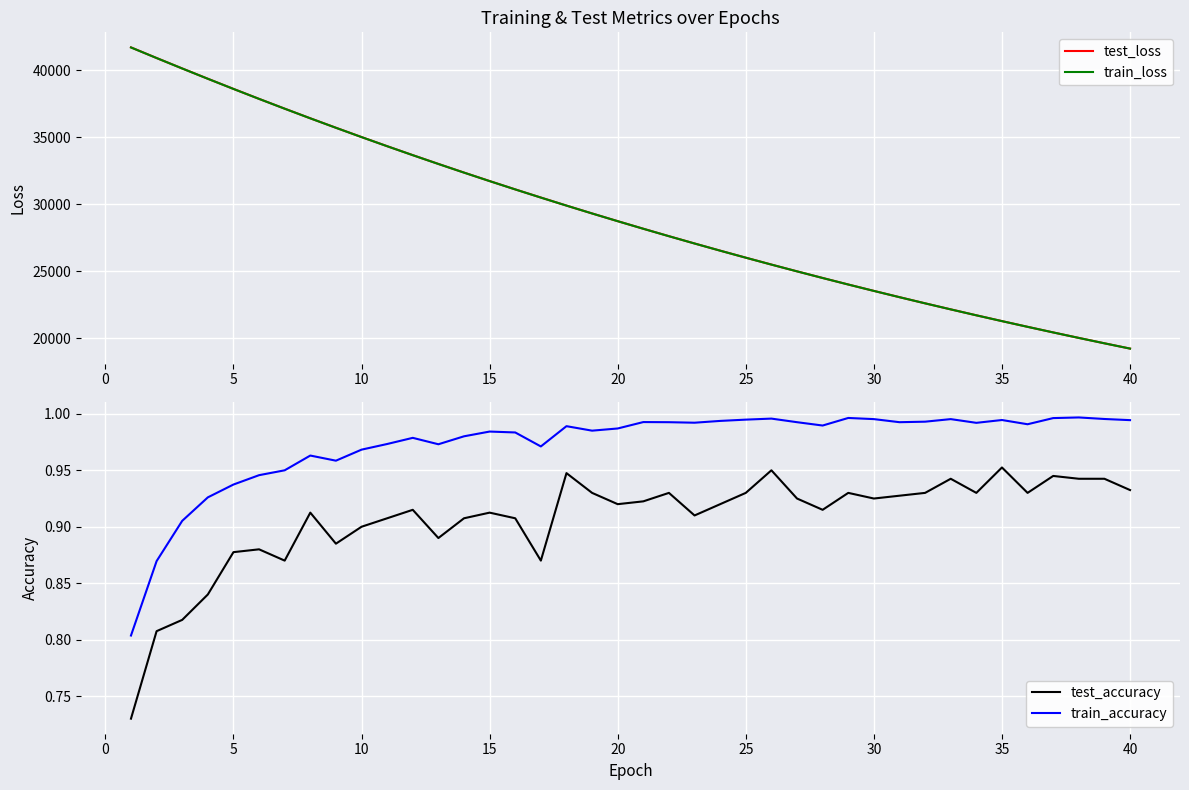

At which label does train_loss reach its minimum?

40